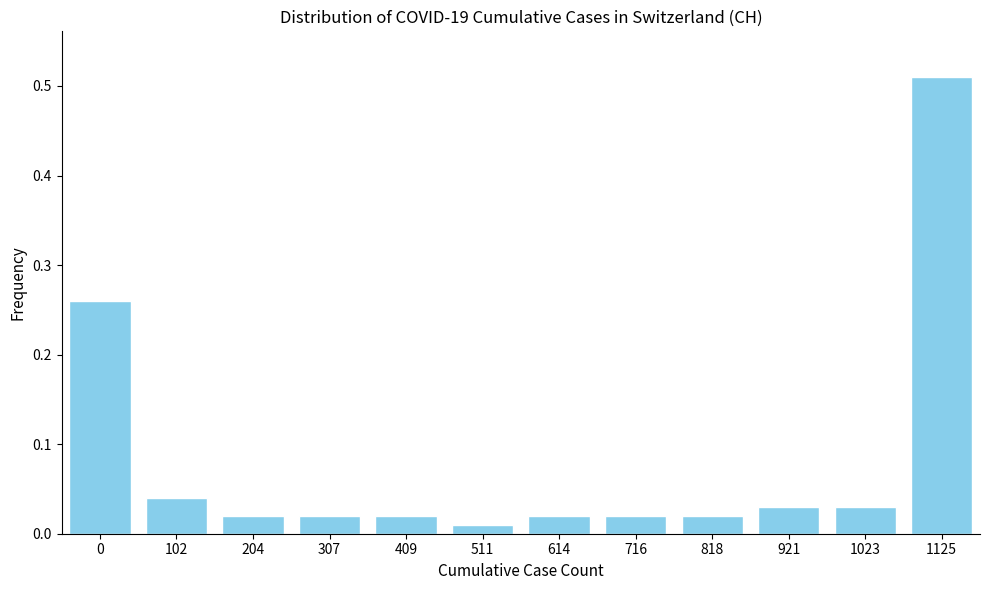

What is the sum of all values?

1.0